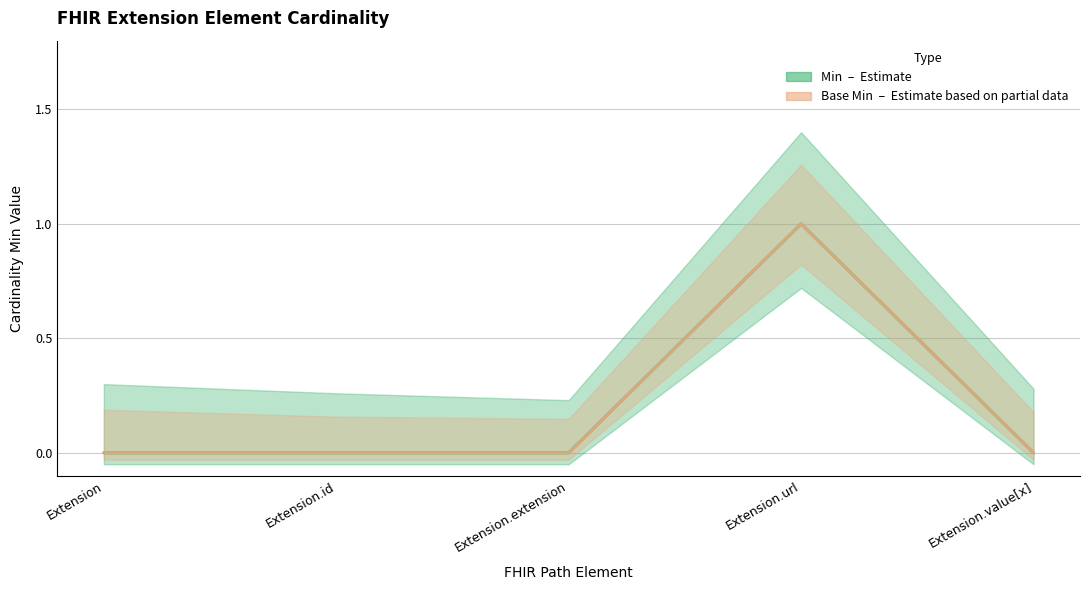

True or false: Min has a value of 0 at Extension.

False